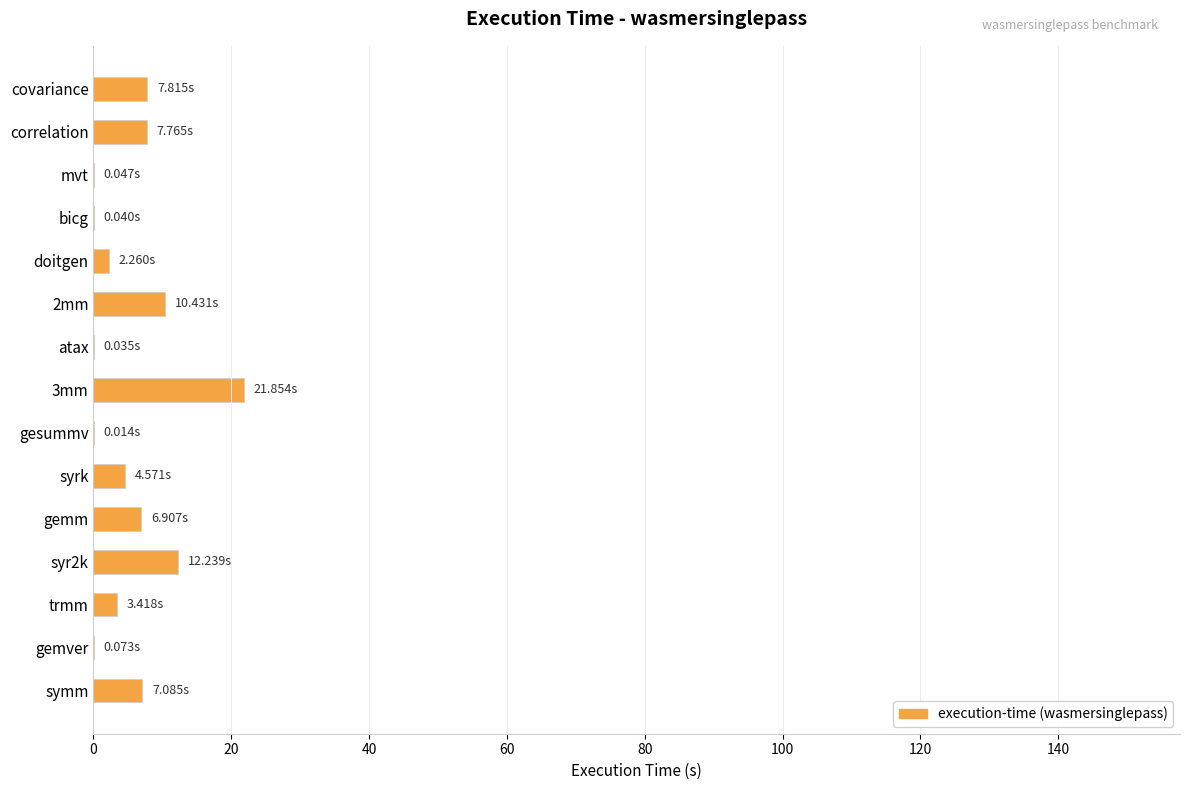

What is the ratio of the value at 3mm to the value at syr2k?

1.8